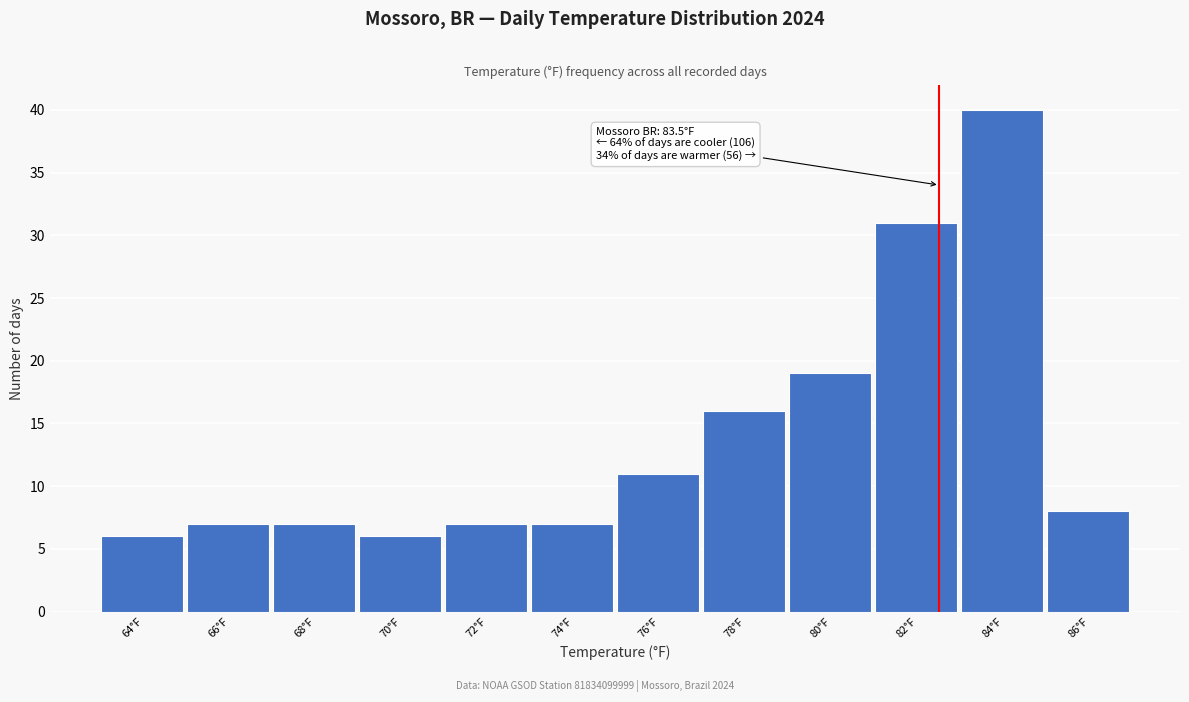

Reading left to right, extract all data points from this chart.

64°F=6	66°F=7	68°F=7	70°F=6	72°F=7	74°F=7	76°F=11	78°F=16	80°F=19	82°F=31	84°F=40	86°F=8